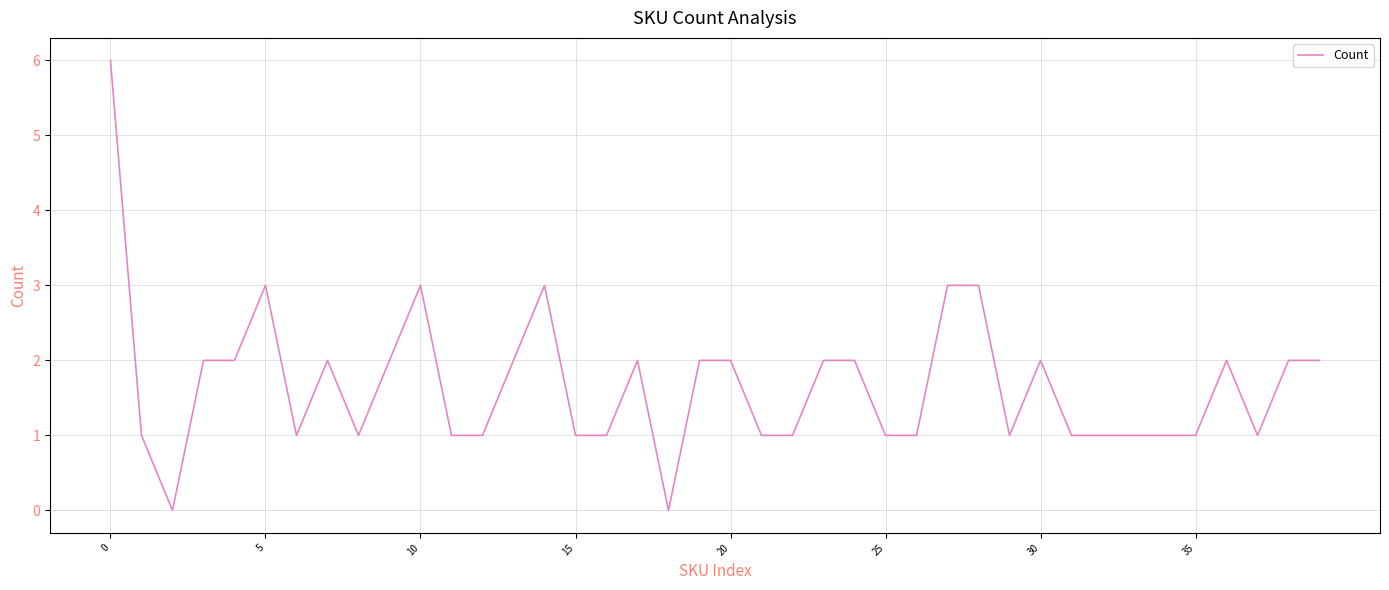

True or false: the data has more than 2 interior local peaks.

True